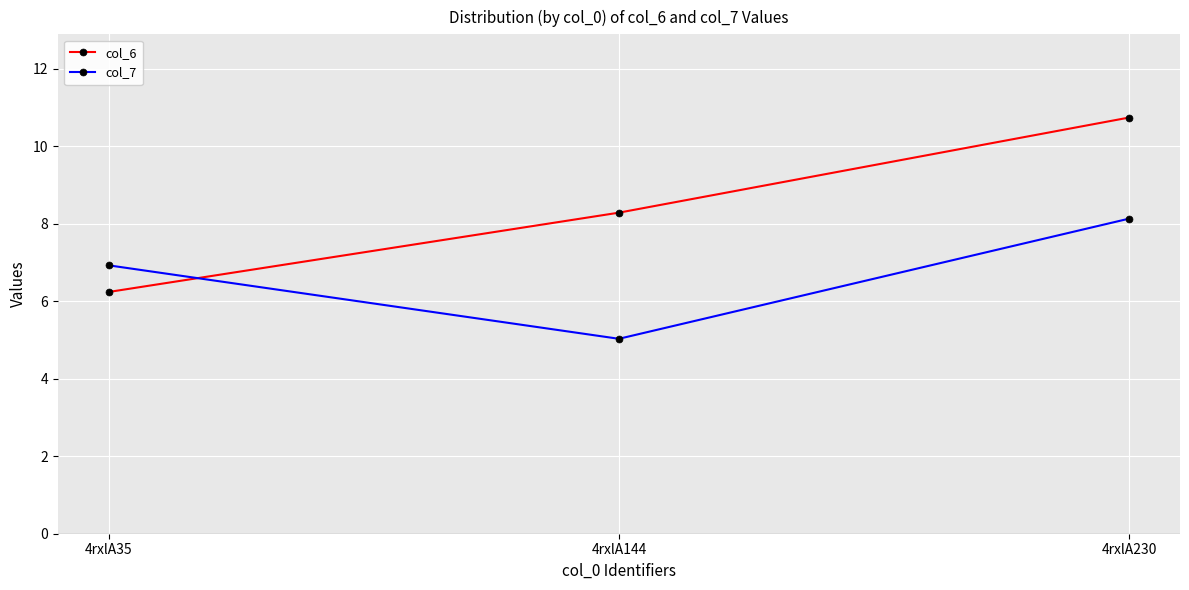

What is the total value across all series at 4rxlA144?

13.3